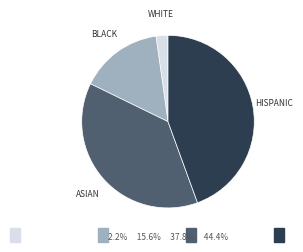

Does any single category account for the majority?

No